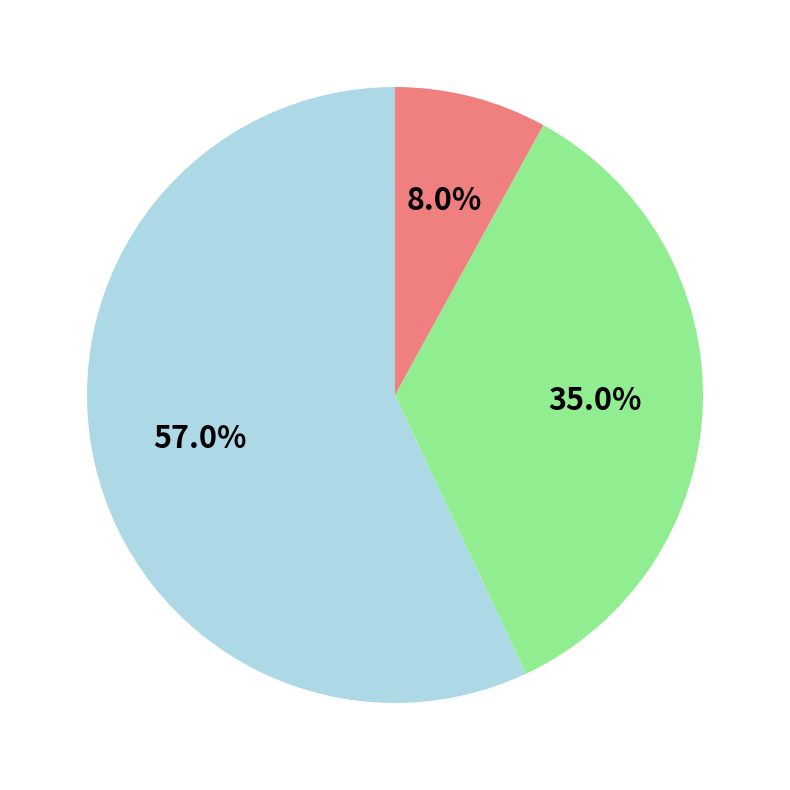

Is there a majority slice in this chart?

Yes